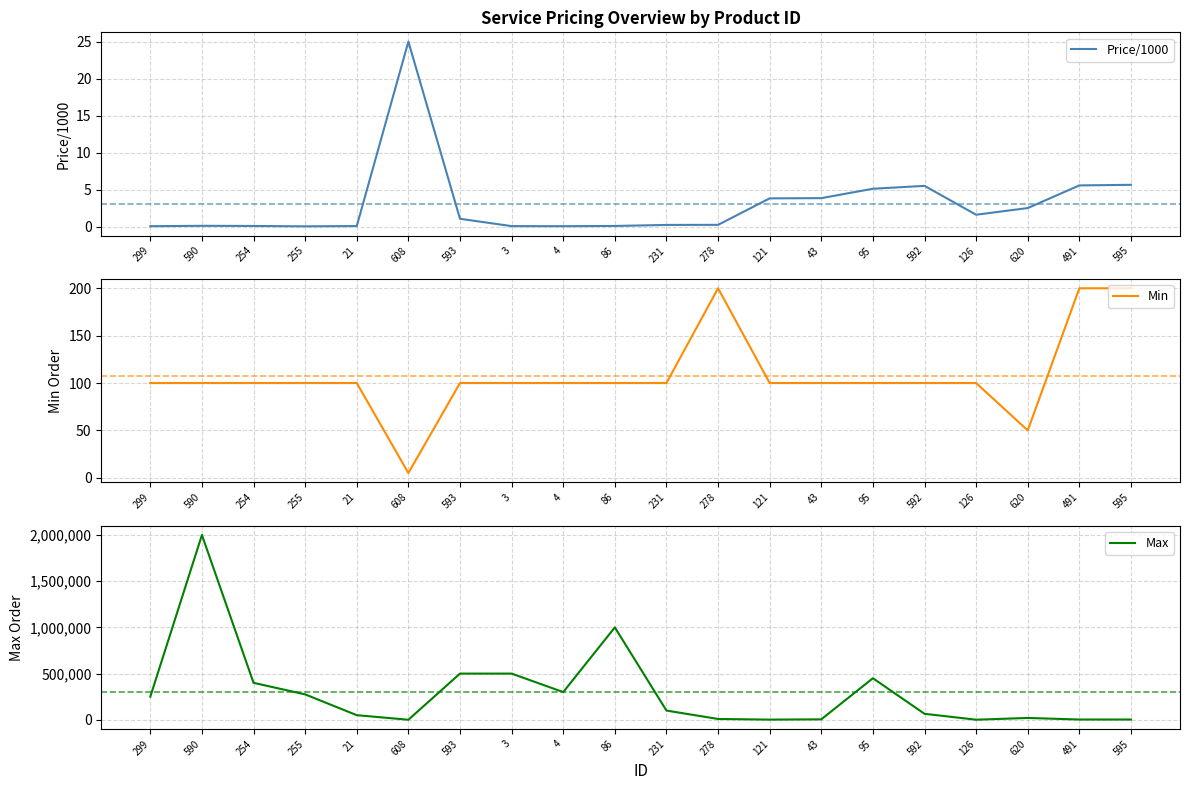

What are all the series names shown in the legend?

Price/1000, Min, Max